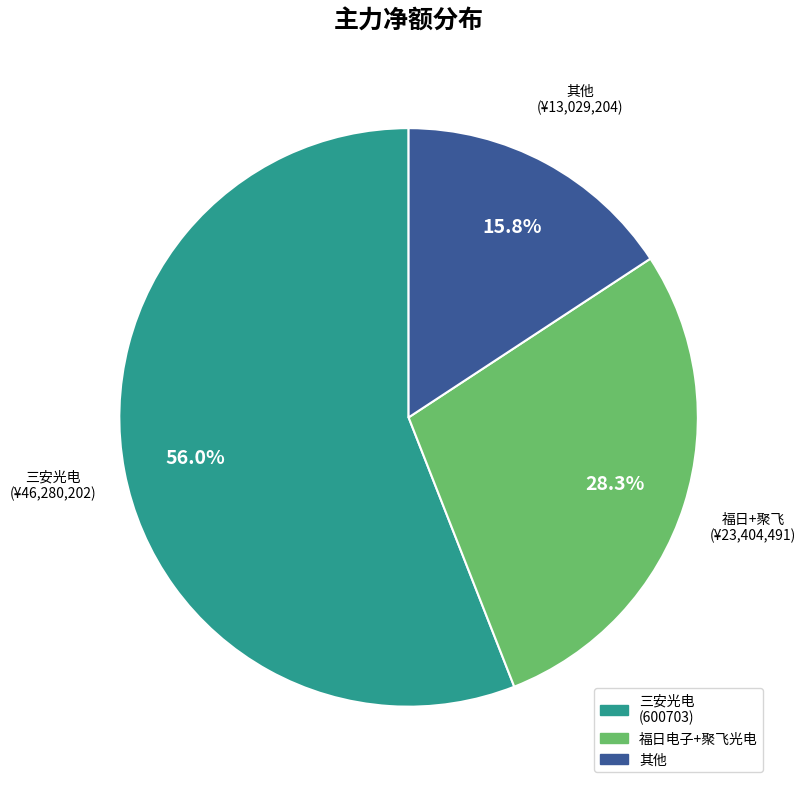

What is the majority slice?

三安光电 (600703)